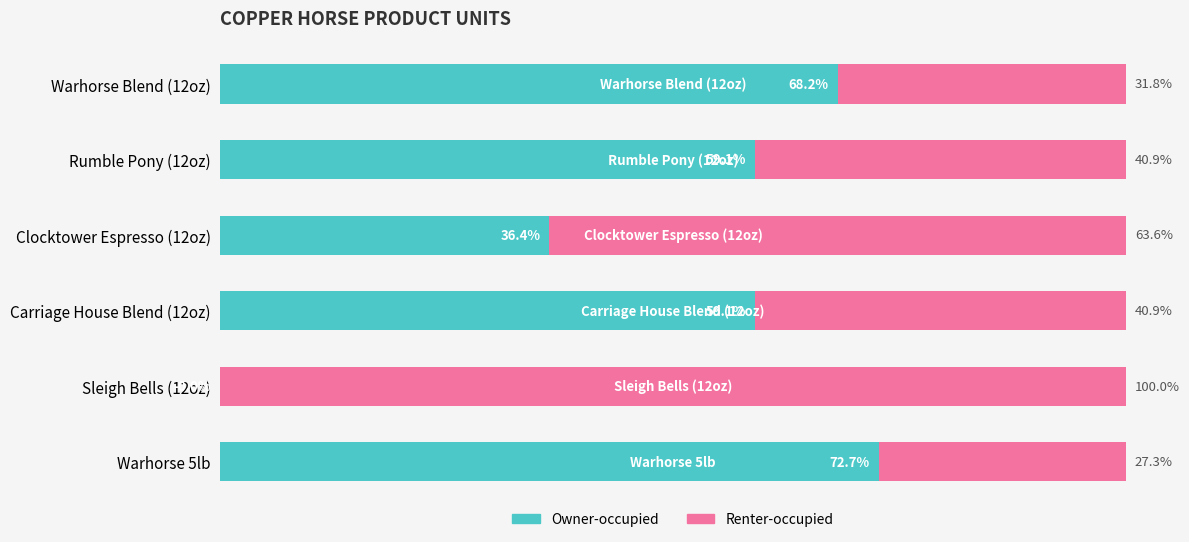

What are all the series names shown in the legend?

Owner-occupied, Renter-occupied